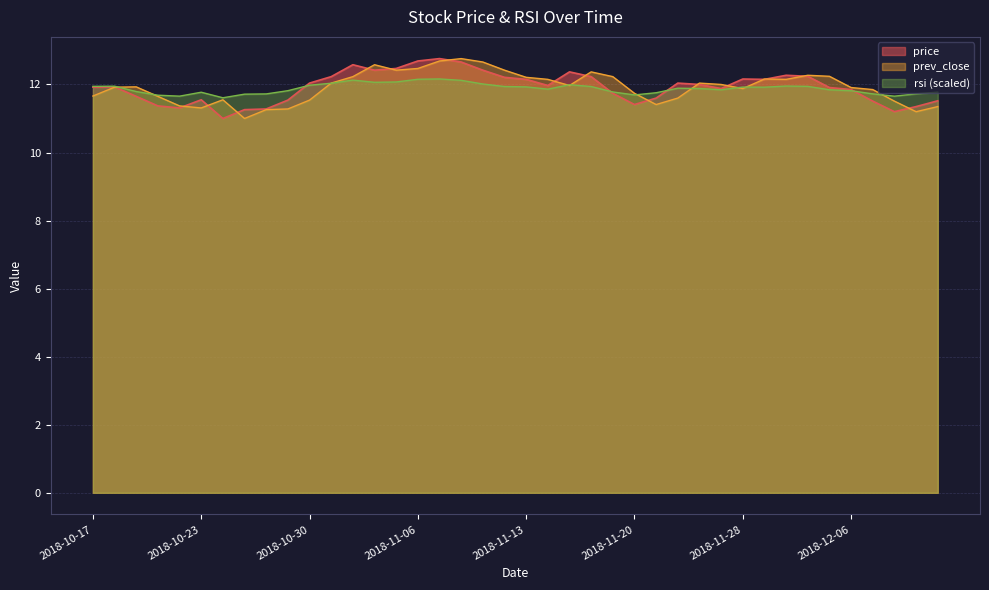

Is the value of rsi at 2018-12-04 greater than the value of price at 2018-10-17?

No